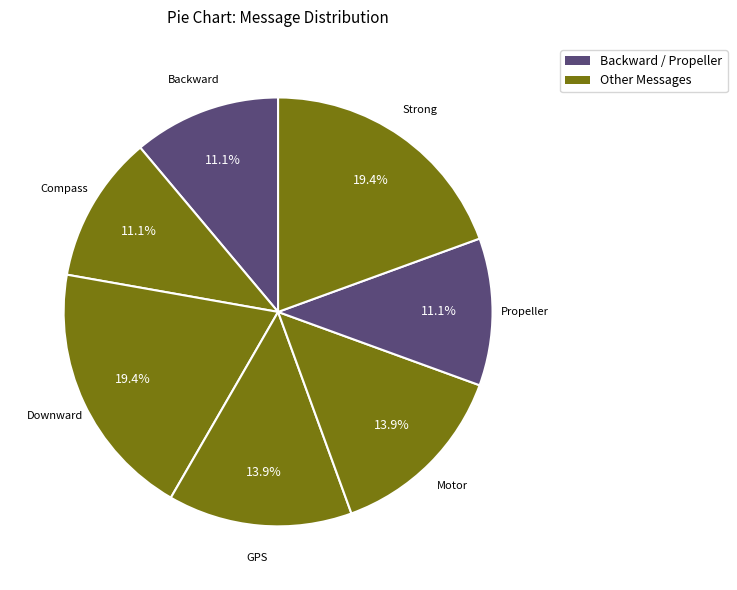

Count the number of slices in the pie.

7